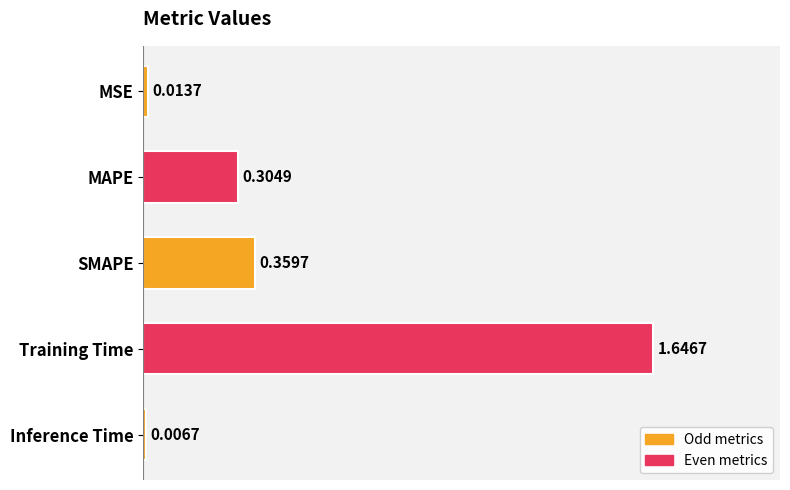

What is the sum of all values?

2.3